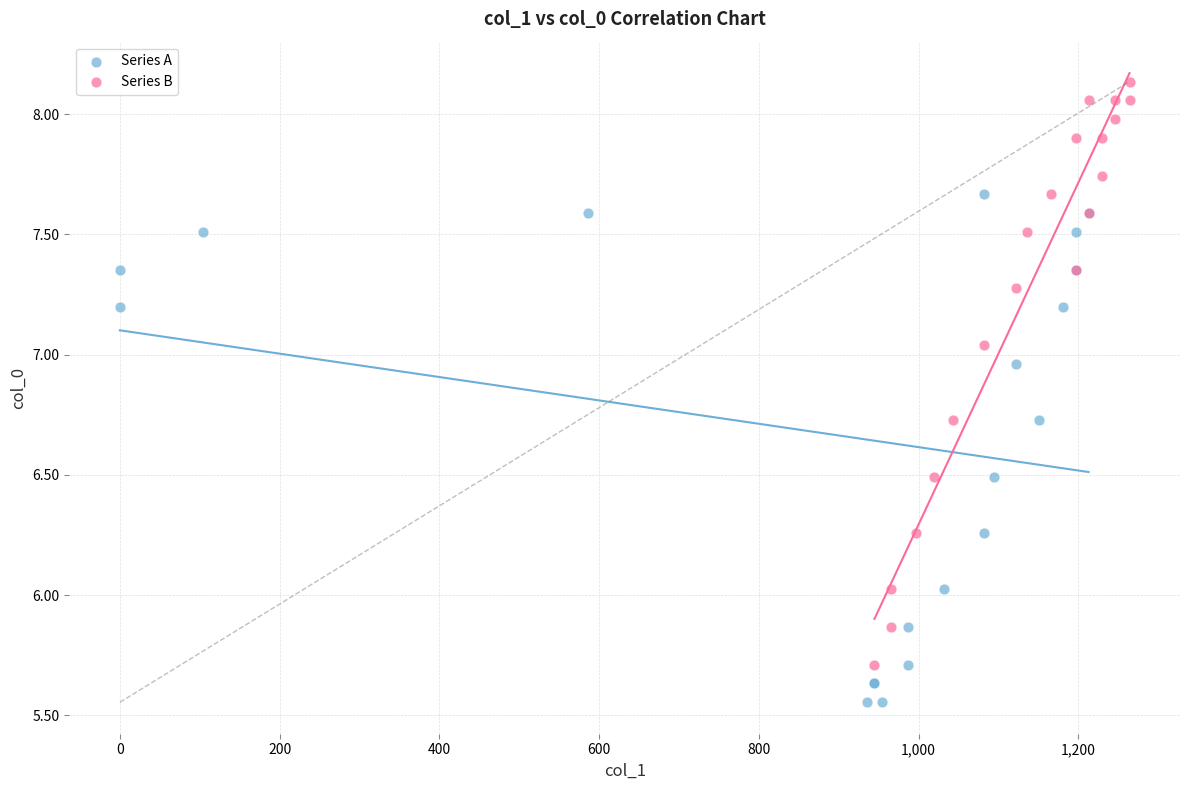

Which series reaches the maximum Y coordinate?

Series B